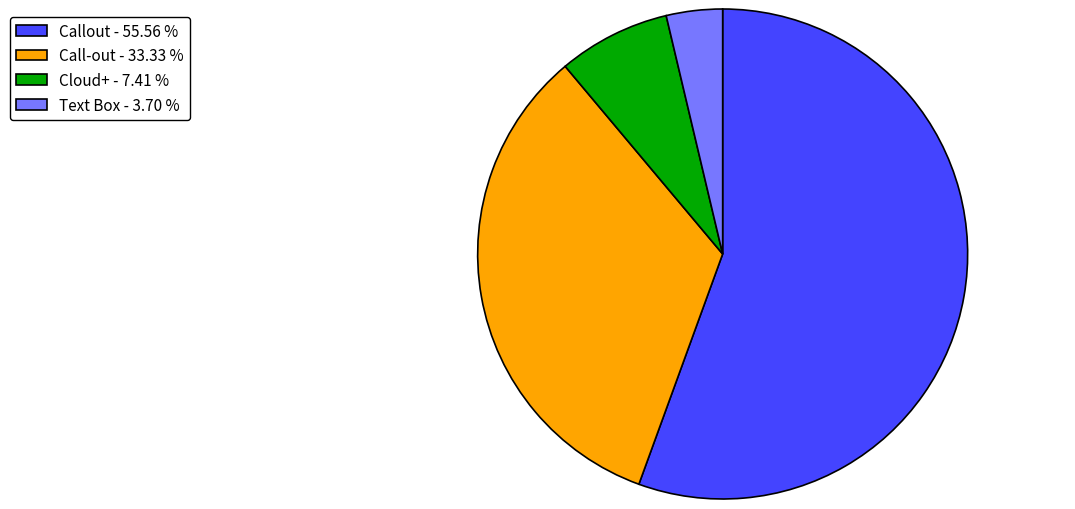

How many segments does this pie chart have?

4